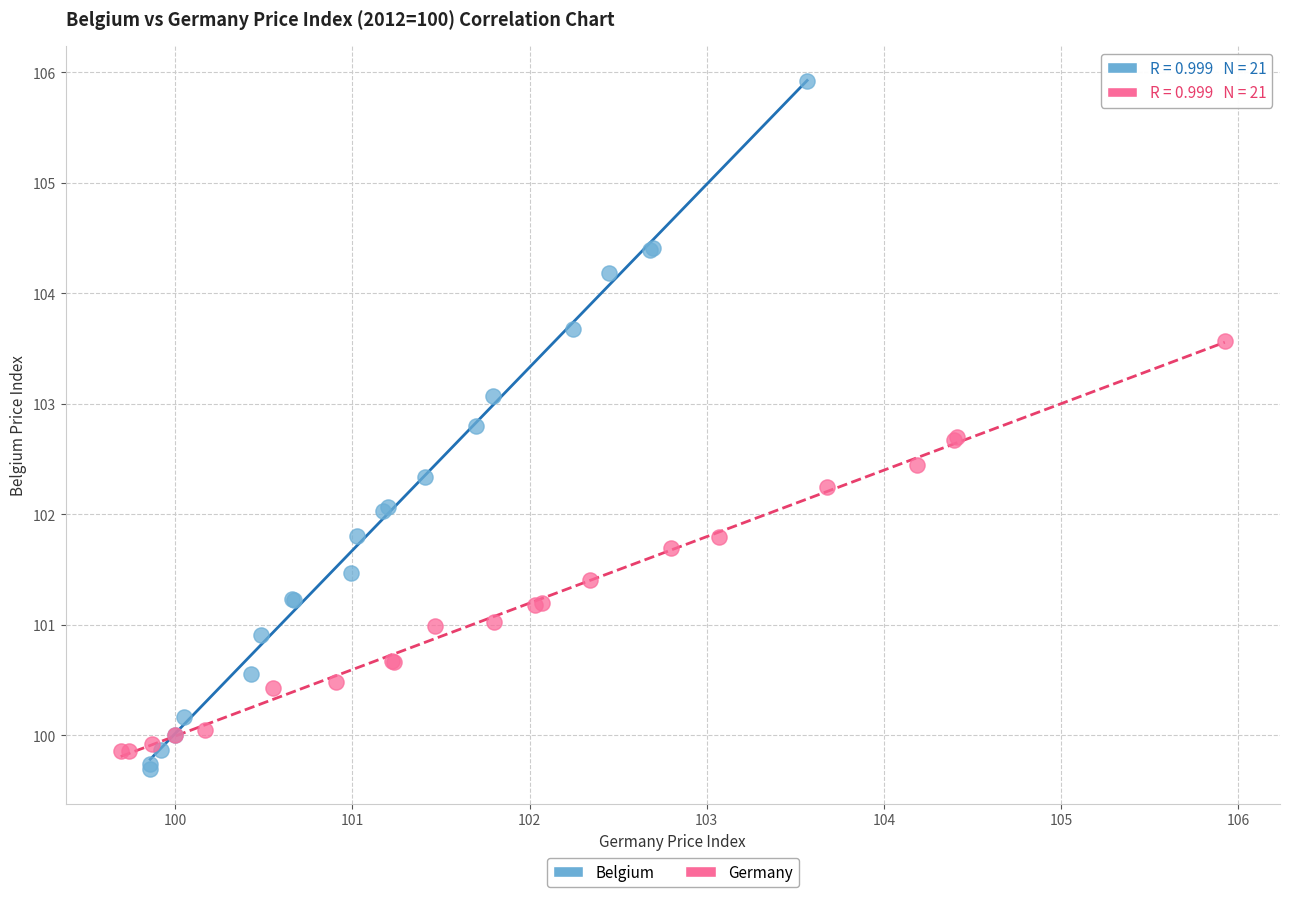

Which series reaches the minimum Y coordinate?

Belgium